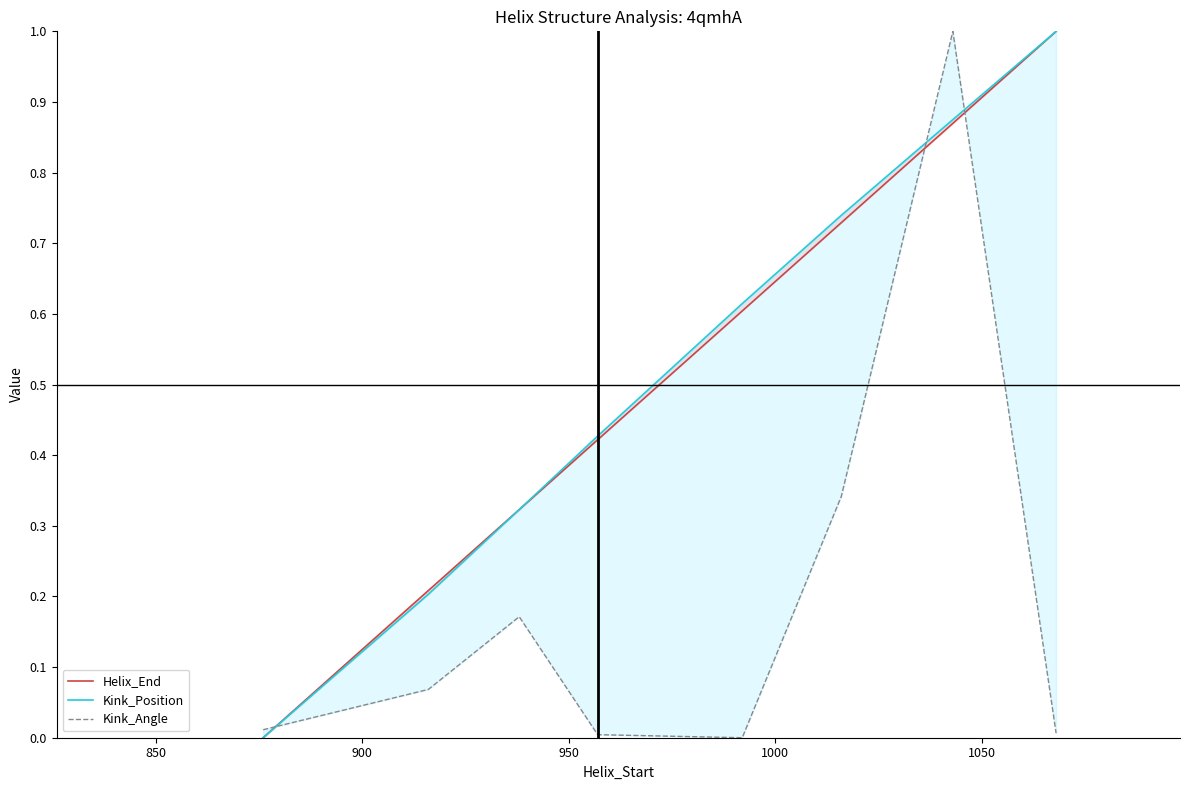

At how many categories does at least one series exceed 0?

8